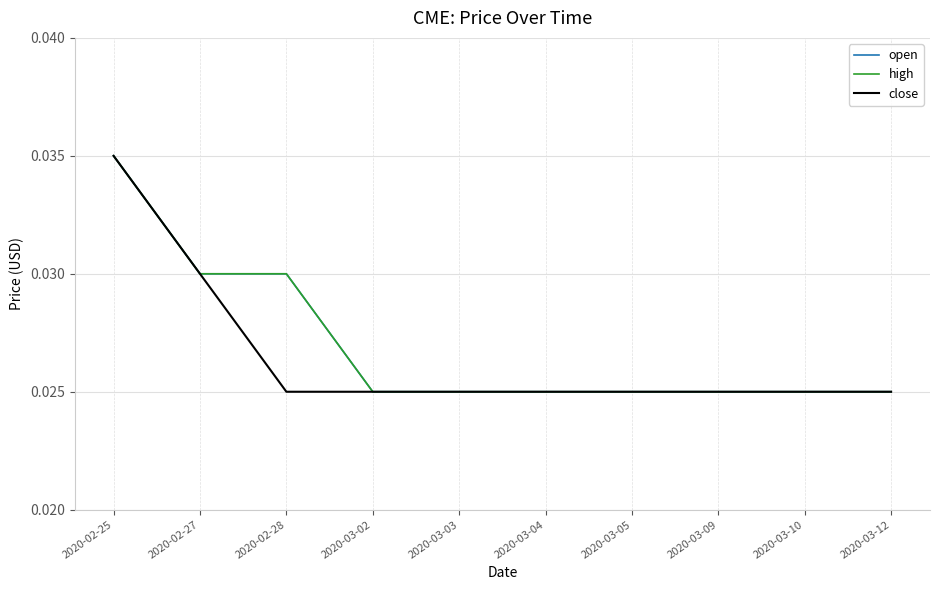

True or false: open has a value of 0.0 at 2020-03-04.

False